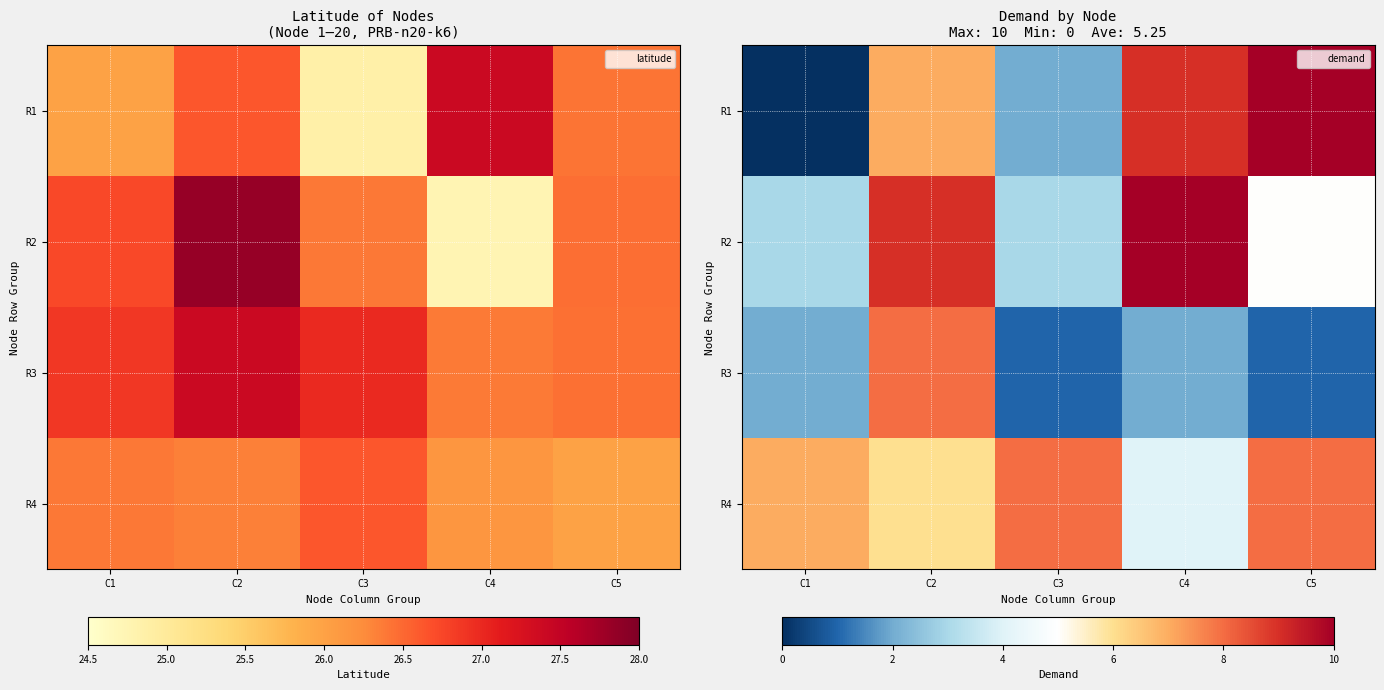

Is the value of R1 at C1 greater than the value of R4 at C2?

No